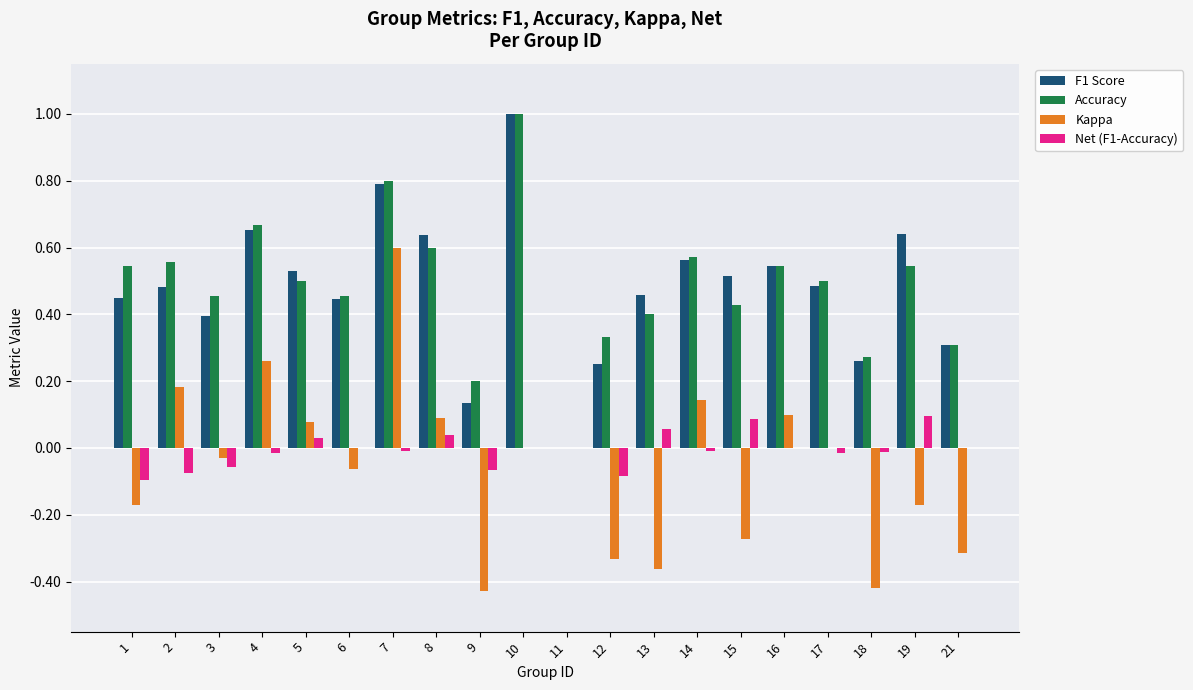

Is it true that Kappa equals 0.3 at 4?

True